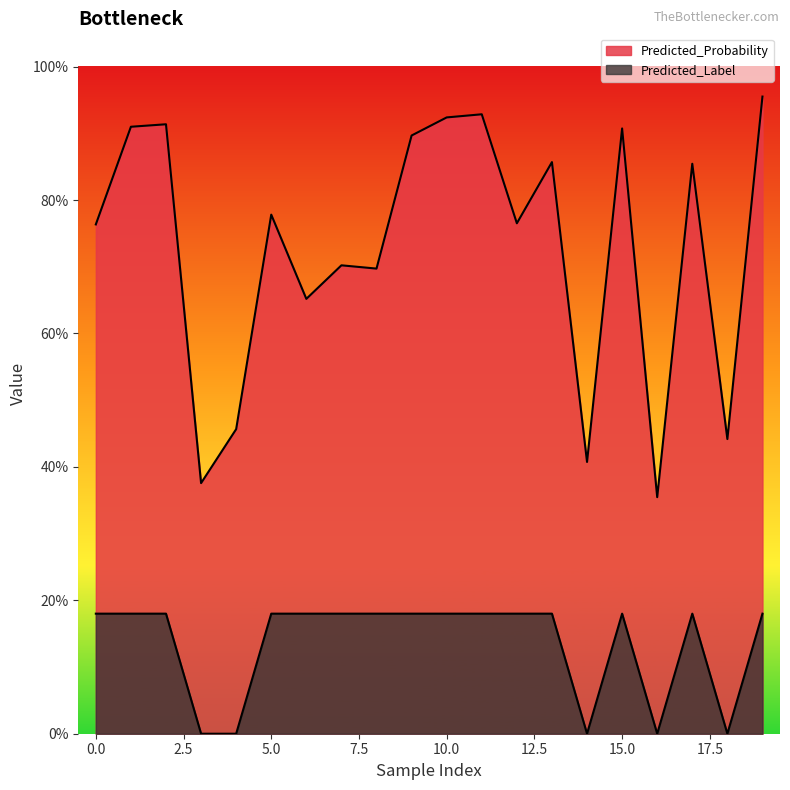

Does the chart display data point markers on the line(s)?

No